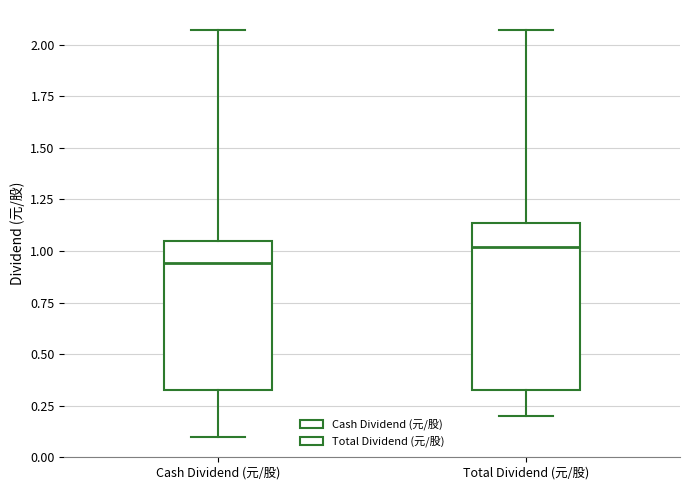

Which box is the tallest, from its lower edge to its upper edge?

Total Dividend (元/股)